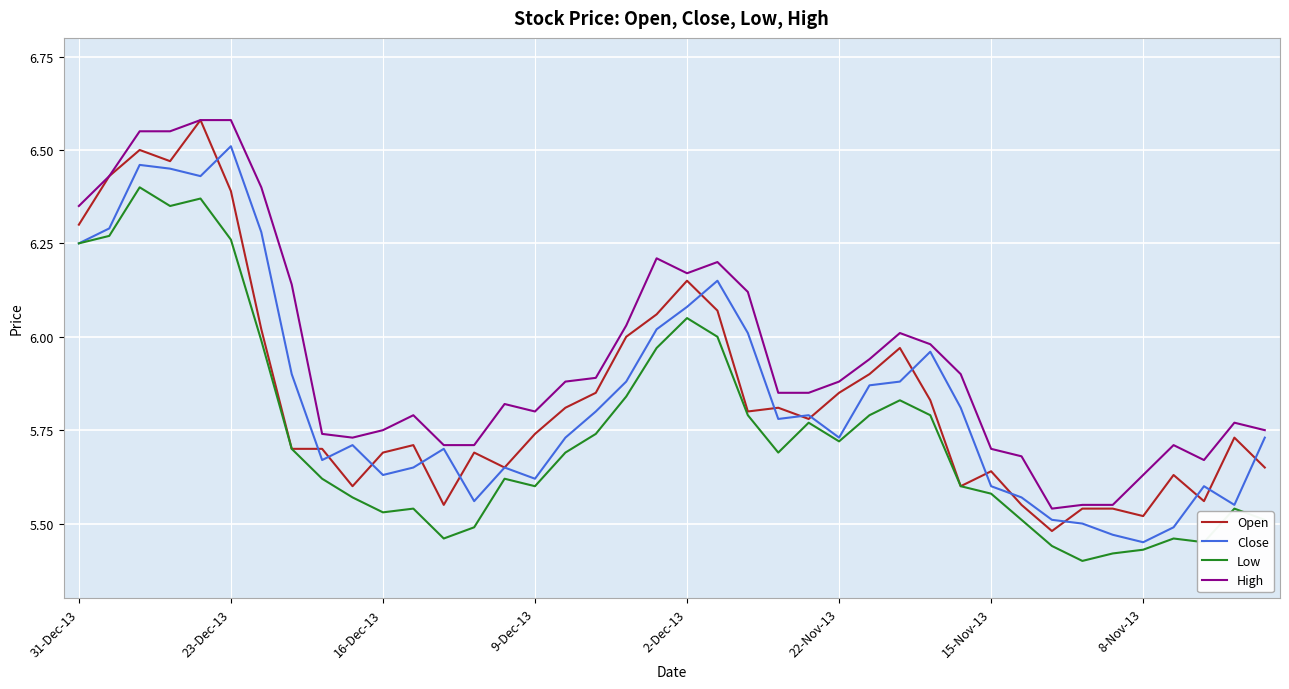

Which series has the largest total across all categories?

High